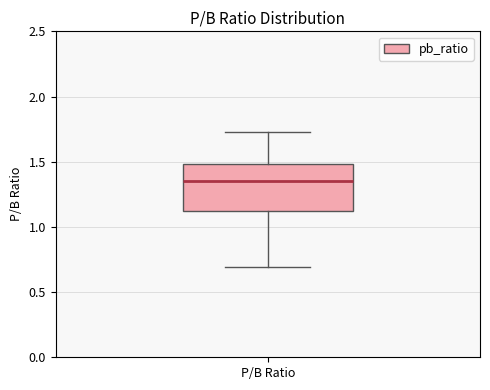

Transcribe this box plot: give where the median line is, the range the box spans, and where the two whiskers end, as read against the y-axis. The values are not printed on the chart, so give them approximately, as read against the axis.

median 1.35, box 1.10 to 1.50, whiskers 0.70 to 1.75